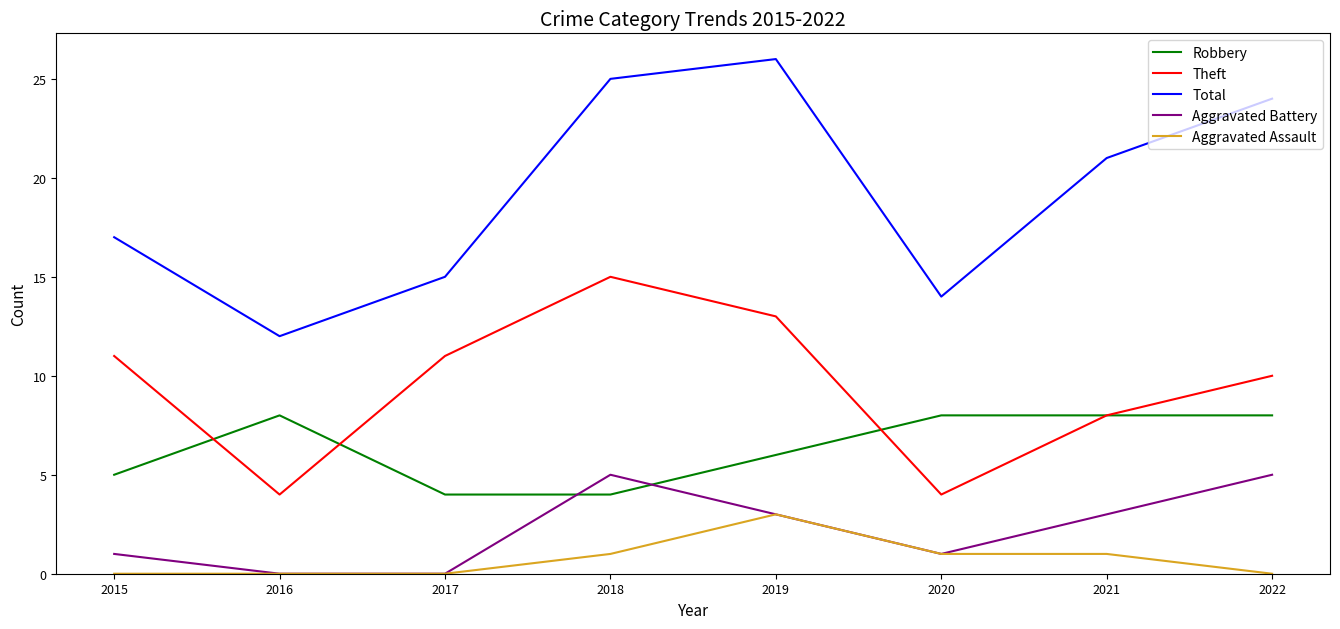

Reading left to right, list all the values displayed in this chart.

Robbery: 2015=5	2016=8	2017=4	2018=4	2019=6	2020=8	2021=8	2022=8
Theft: 2015=11	2016=4	2017=11	2018=15	2019=13	2020=4	2021=8	2022=10
Total: 2015=17	2016=12	2017=15	2018=25	2019=26	2020=14	2021=21	2022=24
Aggravated Battery: 2015=1	2016=0	2017=0	2018=5	2019=3	2020=1	2021=3	2022=5
Aggravated Assault: 2015=0	2016=0	2017=0	2018=1	2019=3	2020=1	2021=1	2022=0